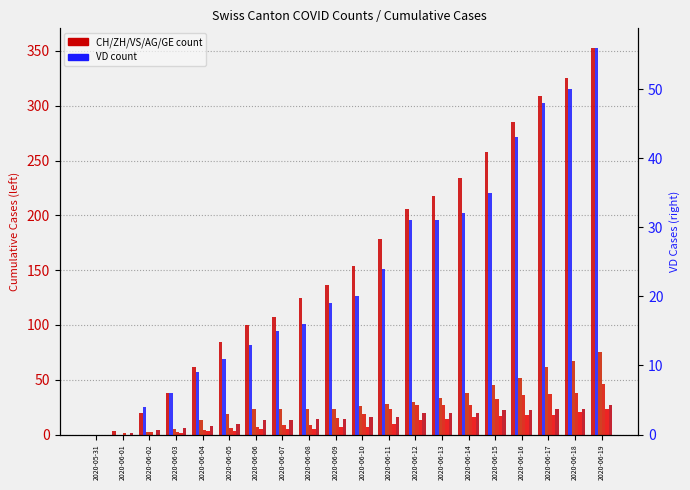

How many data points does each series have?

20